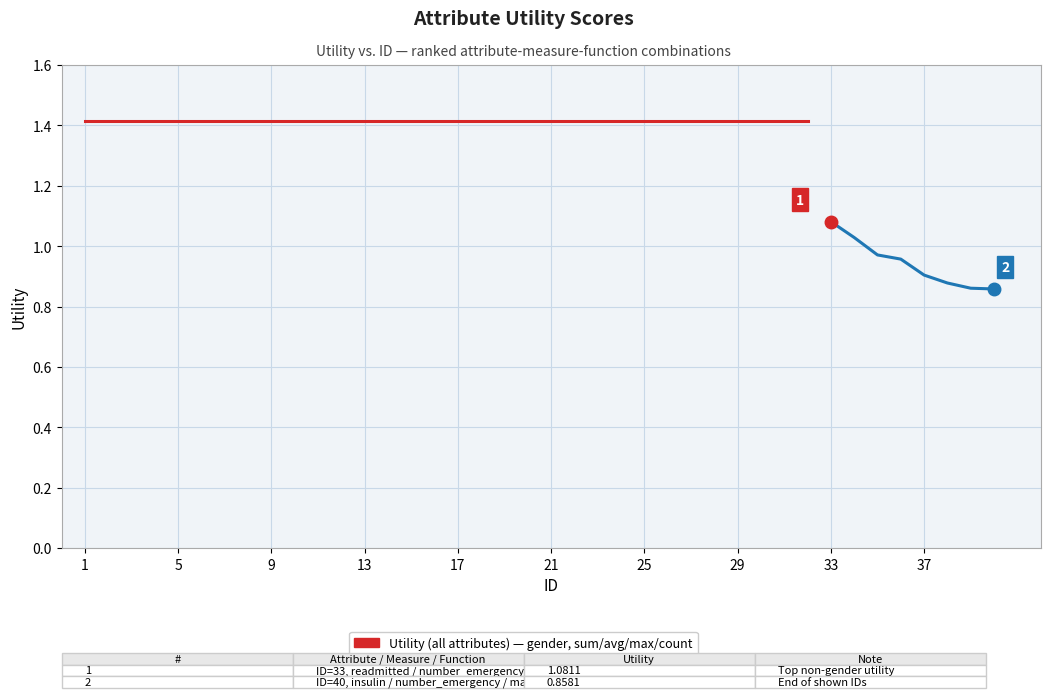

How many lines are shown in the chart?

1